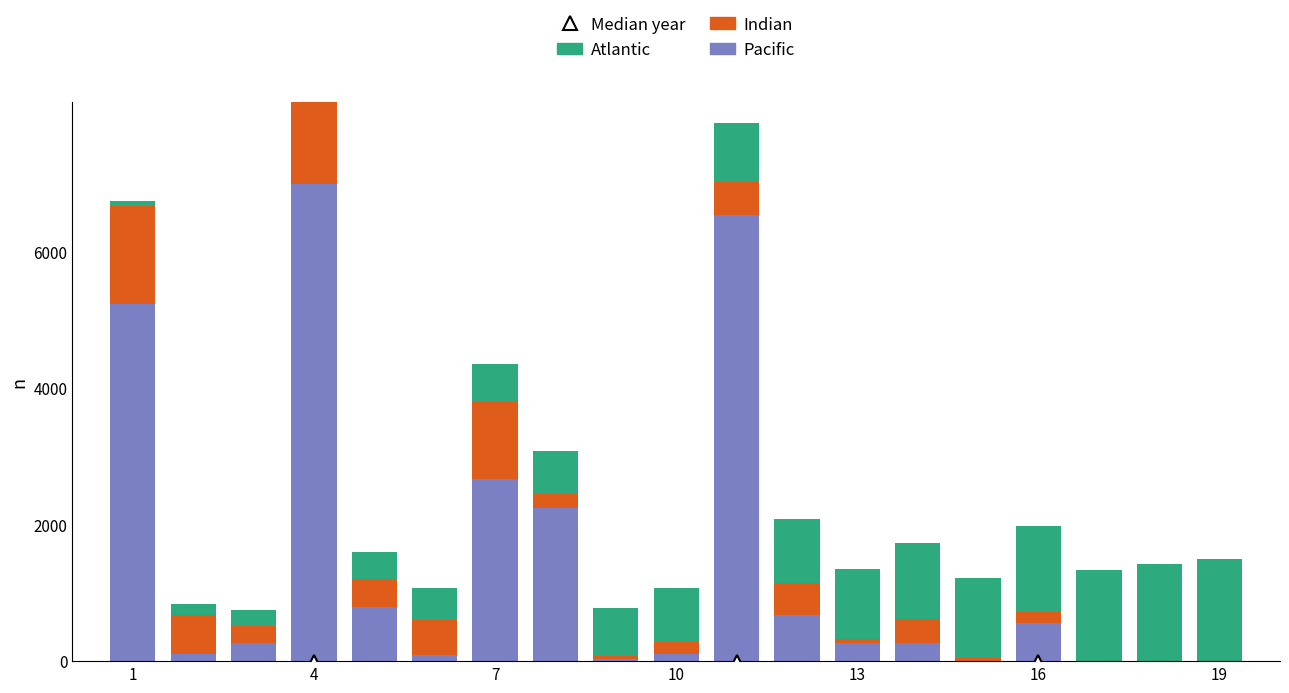

Is the value of Indian at 14 greater than the value of Atlantic at 14?

No